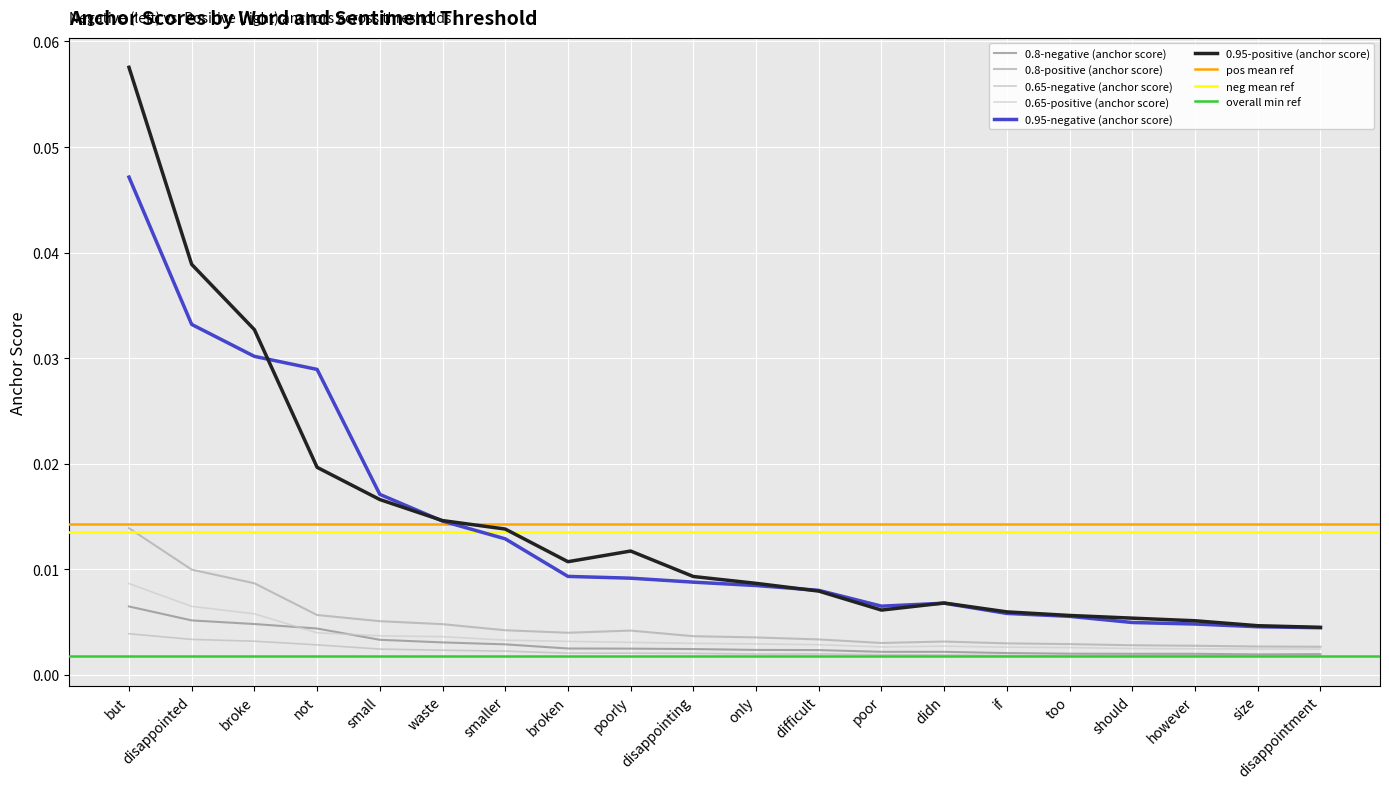

Rank the series at too from highest to lowest value.

0.95-positive (anchor score), 0.95-negative (anchor score), 0.8-positive (anchor score), 0.65-positive (anchor score), 0.8-negative (anchor score), 0.65-negative (anchor score)